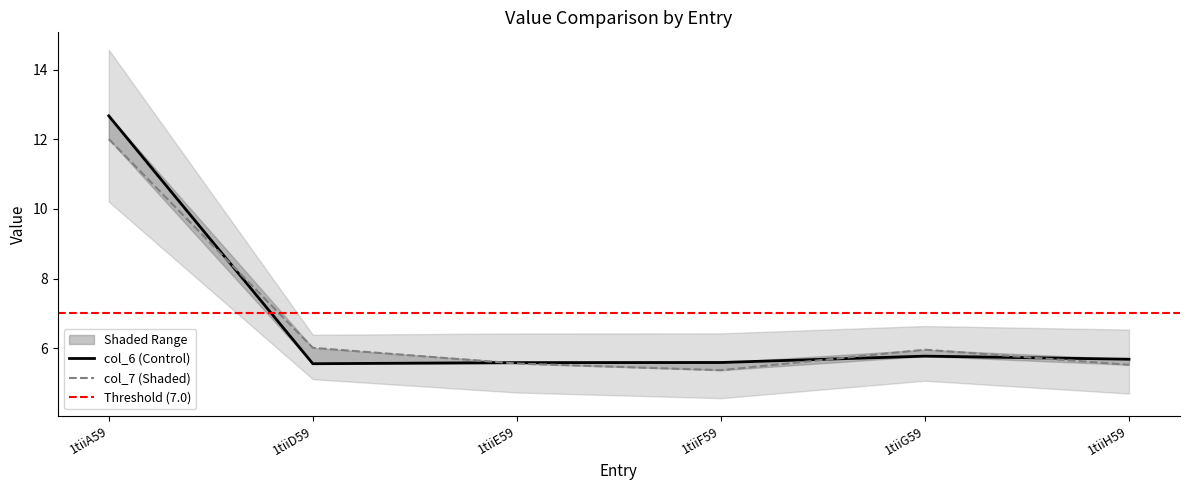

What is the sum of all col_6 values?

40.8